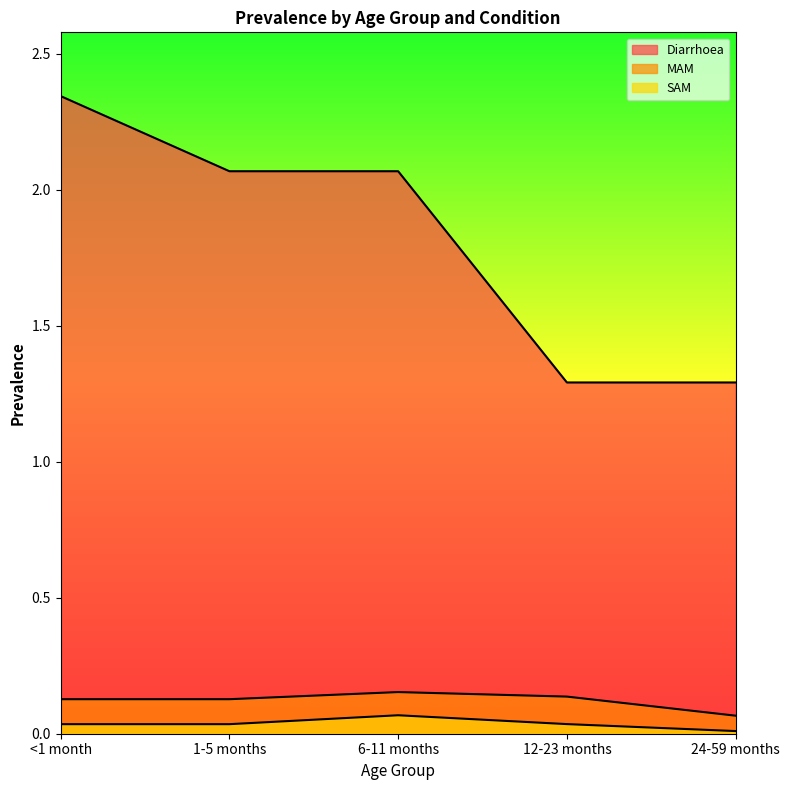

True or false: MAM and Diarrhoea cross at least once.

False